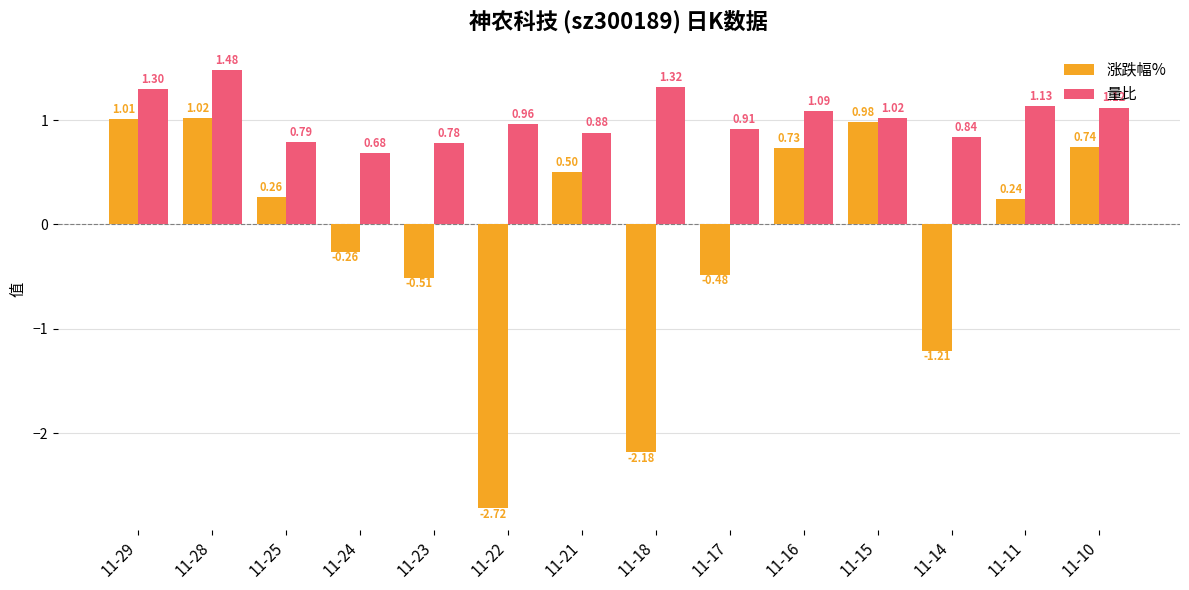

At how many categories does at least one series exceed 0?

14